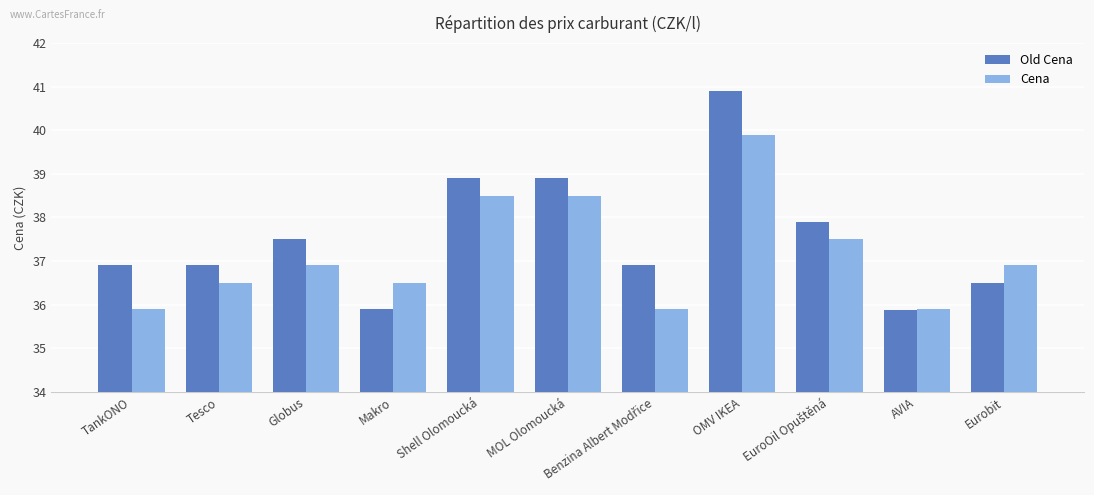

At which label does Old Cena reach its peak?

OMV IKEA